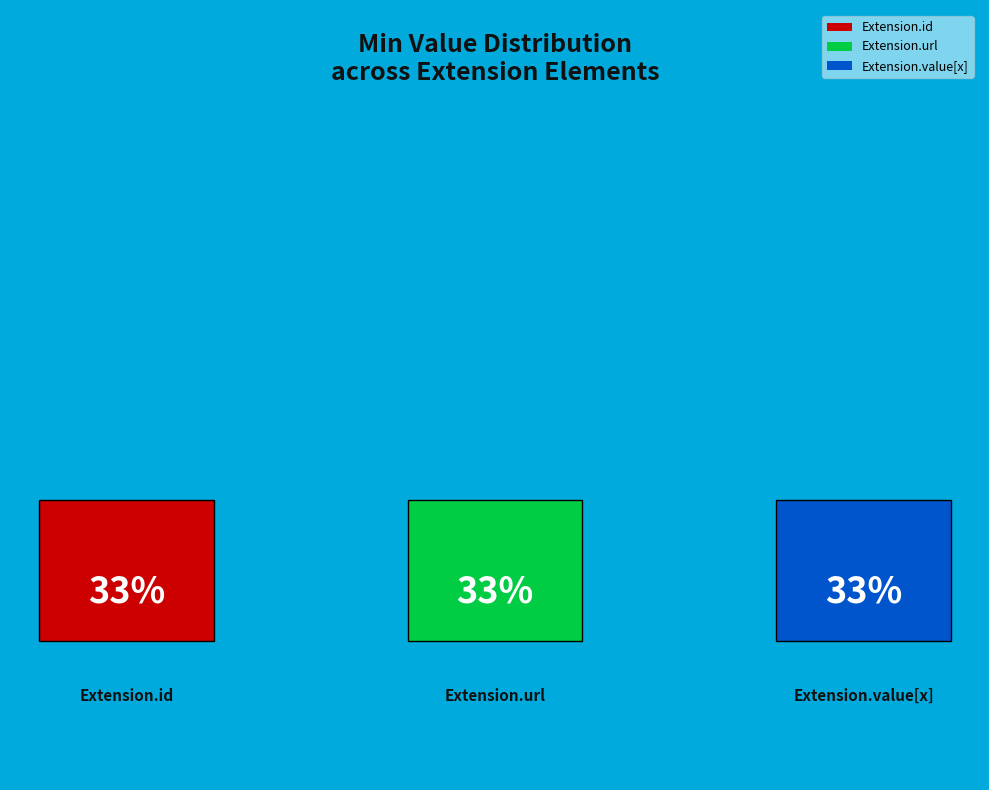

Is it true that Extension is 8% of the pie?

False